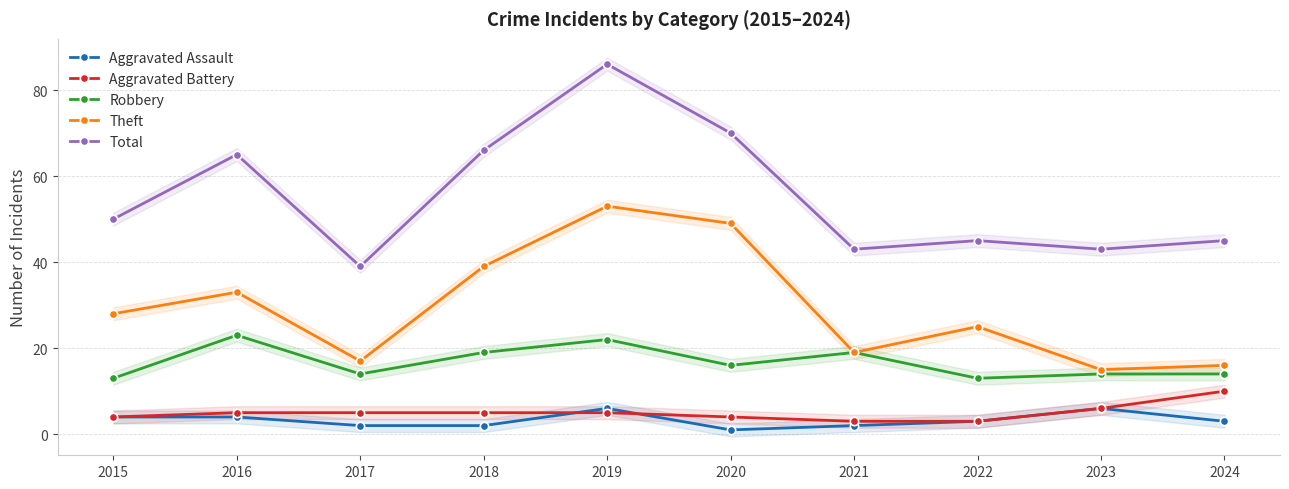

Reading right to left, what are all the values shown in this chart?

Aggravated Assault: 3	6	3	2	1	6	2	2	4	4
Aggravated Battery: 10	6	3	3	4	5	5	5	5	4
Robbery: 14	14	13	19	16	22	19	14	23	13
Theft: 16	15	25	19	49	53	39	17	33	28
Total: 45	43	45	43	70	86	66	39	65	50